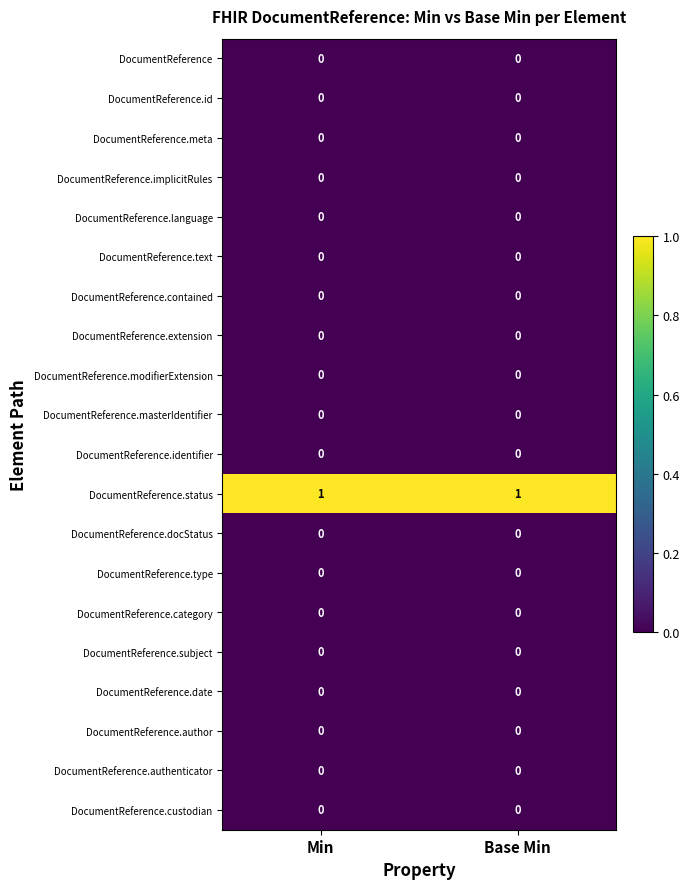

What is the spread (max minus min) of values at Min?

1